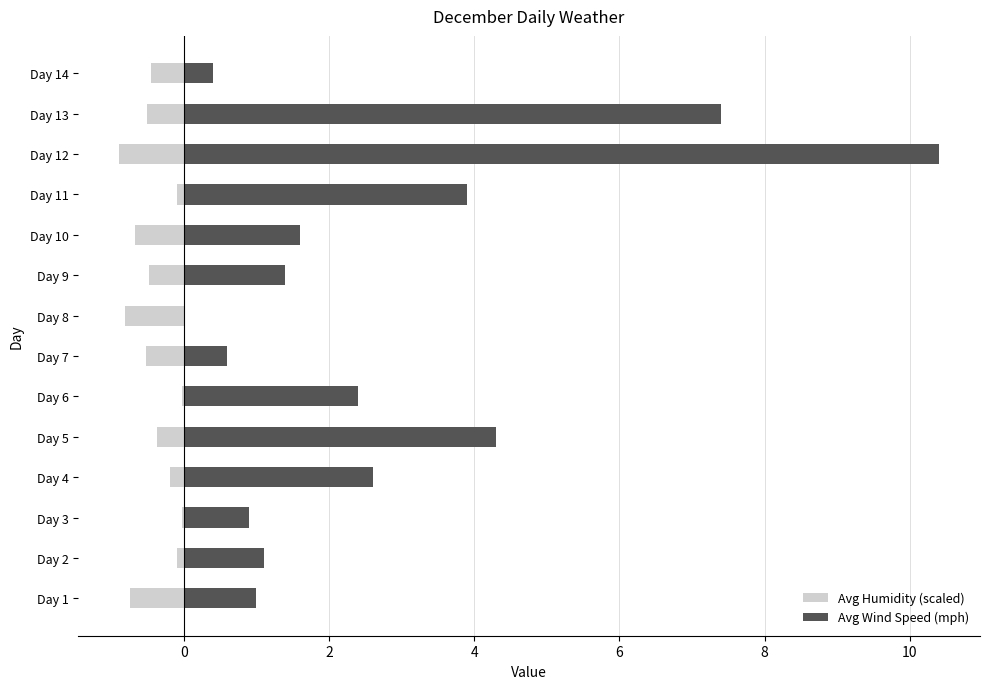

Reading left to right, list all the values displayed in this chart.

Avg Humidity (scaled): -0.7	-0.1	-0.0	-0.2	-0.4	-0.0	-0.5	-0.8	-0.5	-0.7	-0.1	-0.9	-0.5	-0.5
Avg Wind Speed (mph): 1.0	1.1	0.9	2.6	4.3	2.4	0.6	0.0	1.4	1.6	3.9	10.4	7.4	0.4